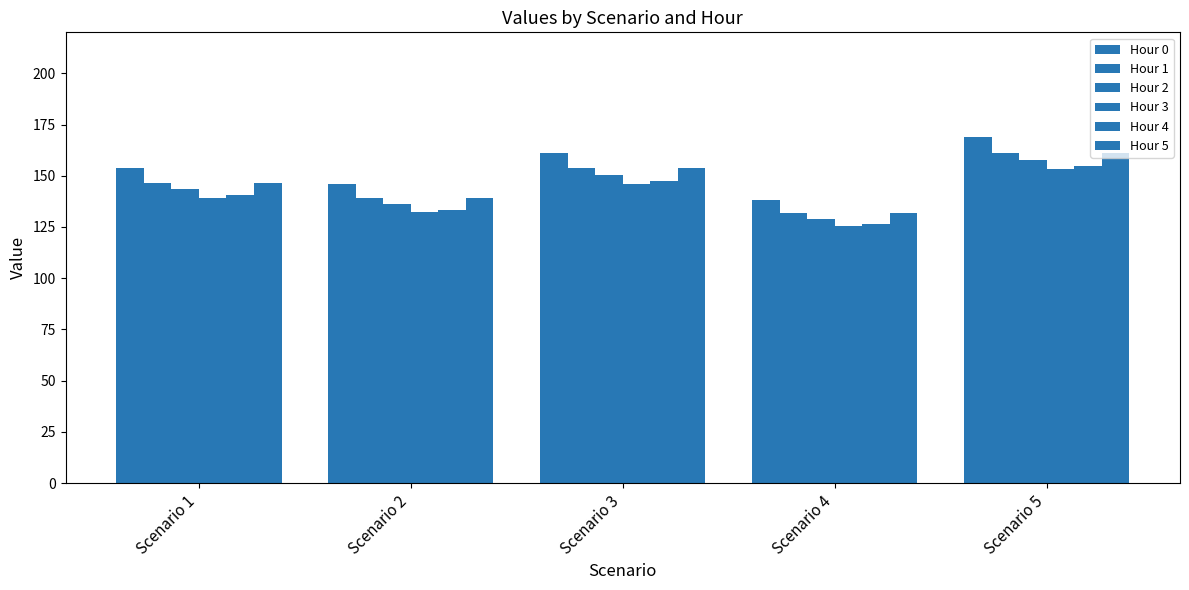

At which label is Hour 4 closest to 140?

Scenario 1